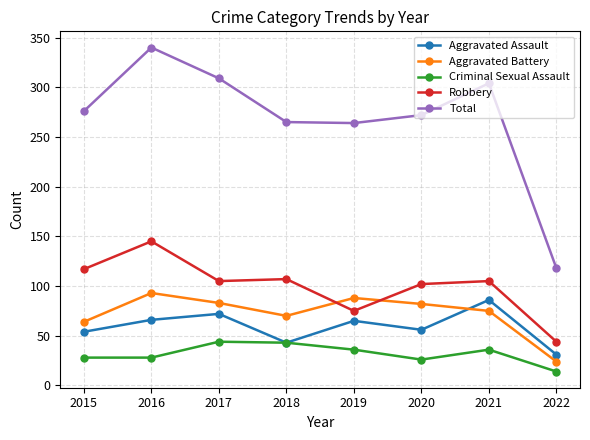

How many lines are shown in the chart?

5